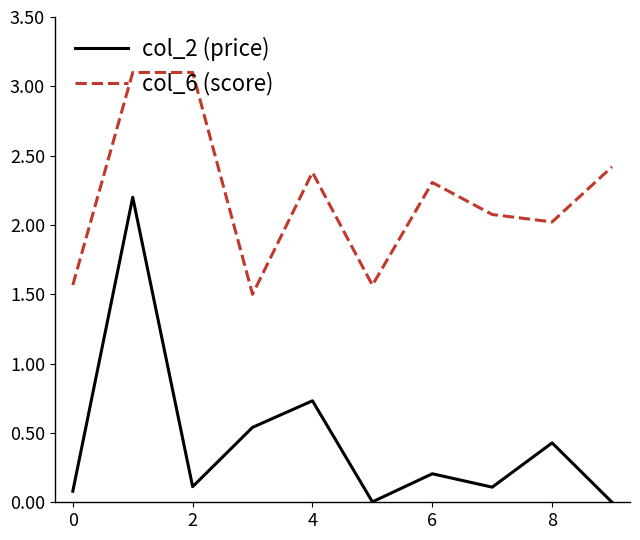

List the series in order of their overall mean, highest first.

col_6 (score), col_2 (price)